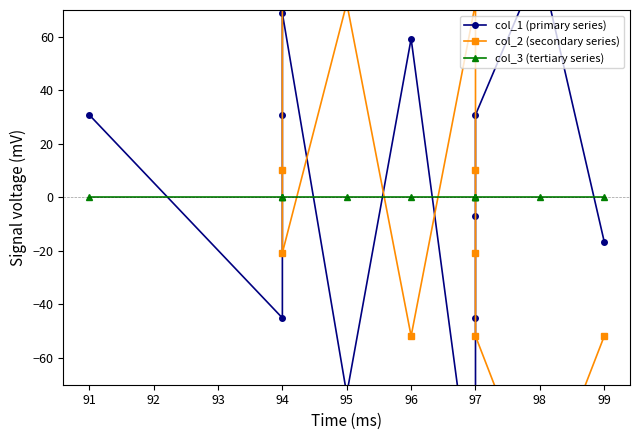

Which series has the widest spread of values?

col_1 (primary series)